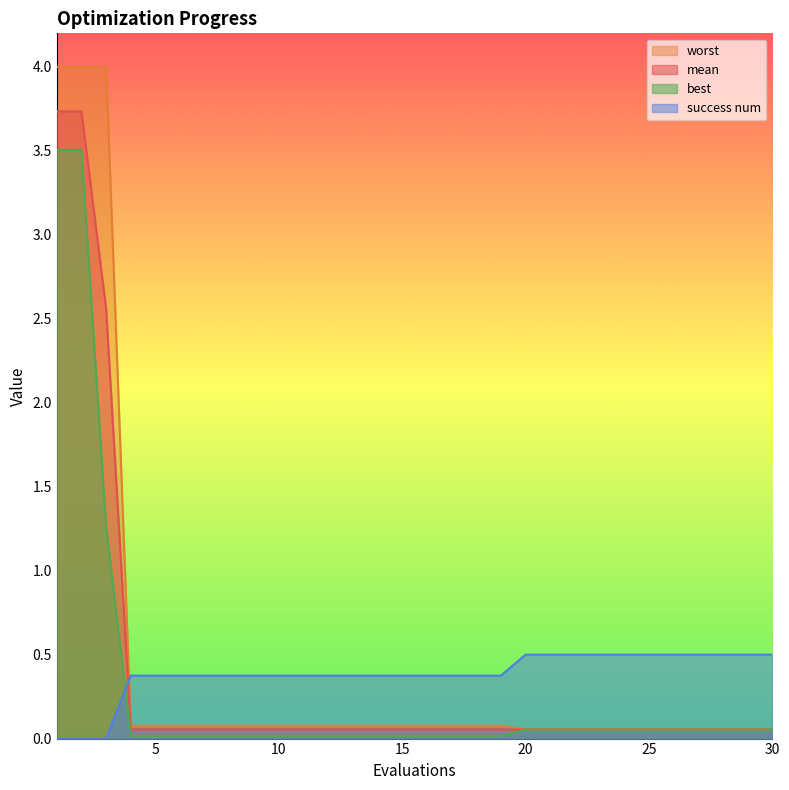

True or false: mean and best cross at least once.

False